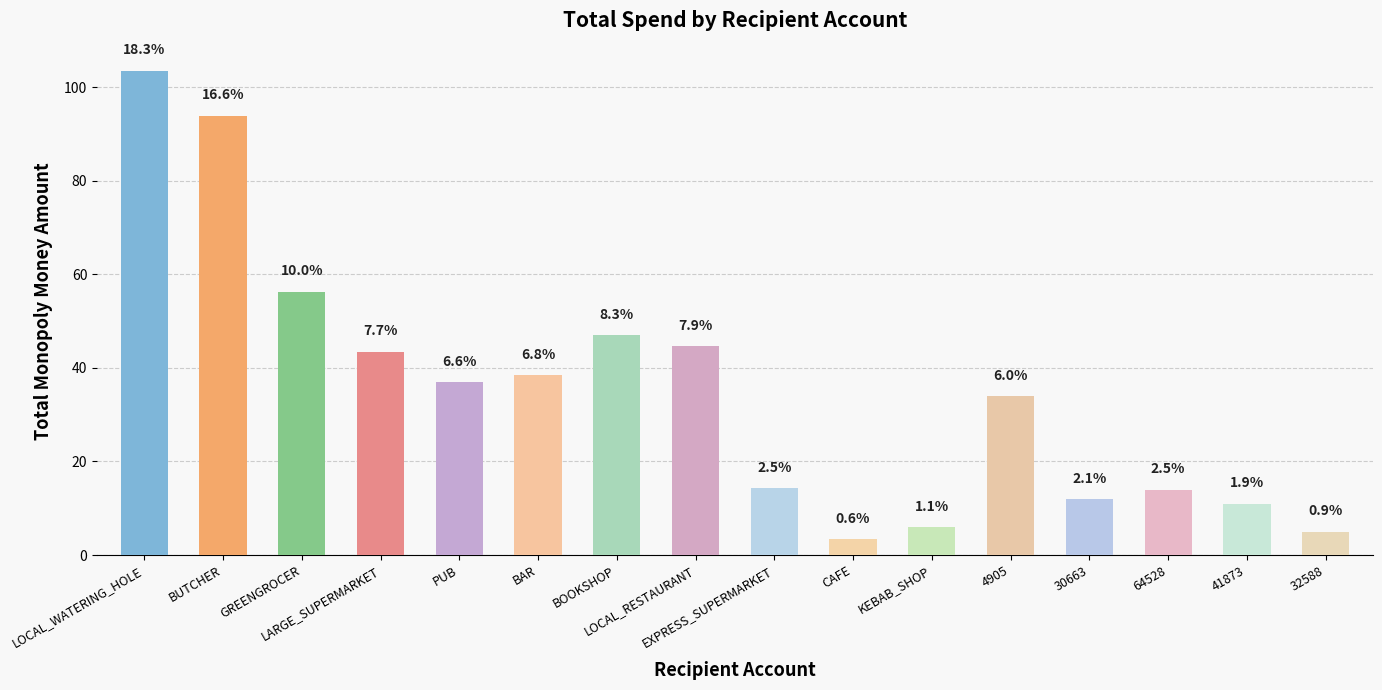

Does the chart contain any negative values?

No